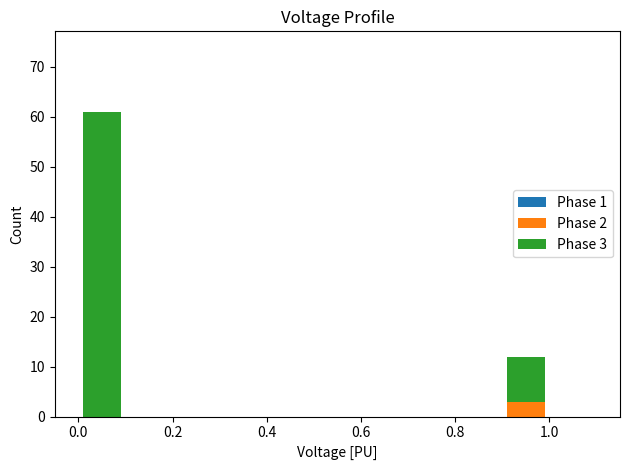

True or false: Phase 2 has a value of 0 at 0.0.

True